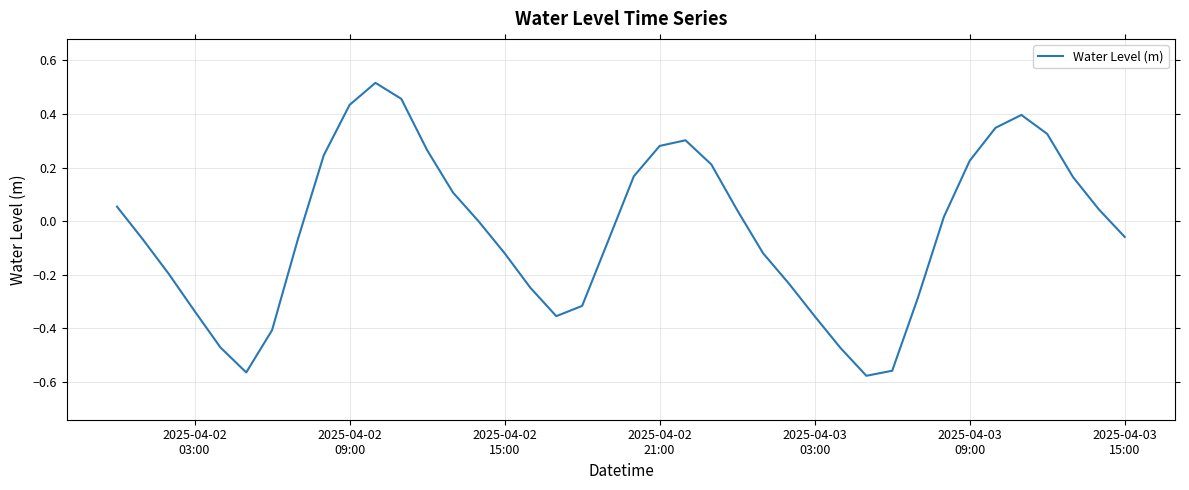

What is the difference between the maximum and minimum values?

1.1